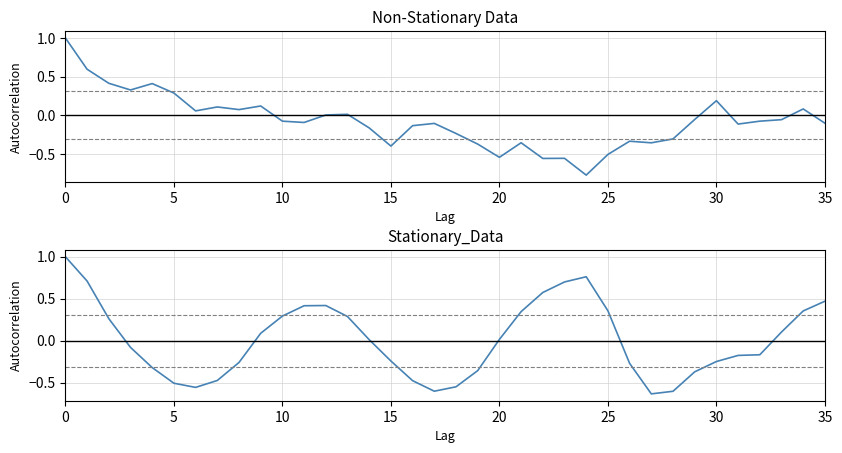

What is the approximate value of col_1 at 35?

0.5